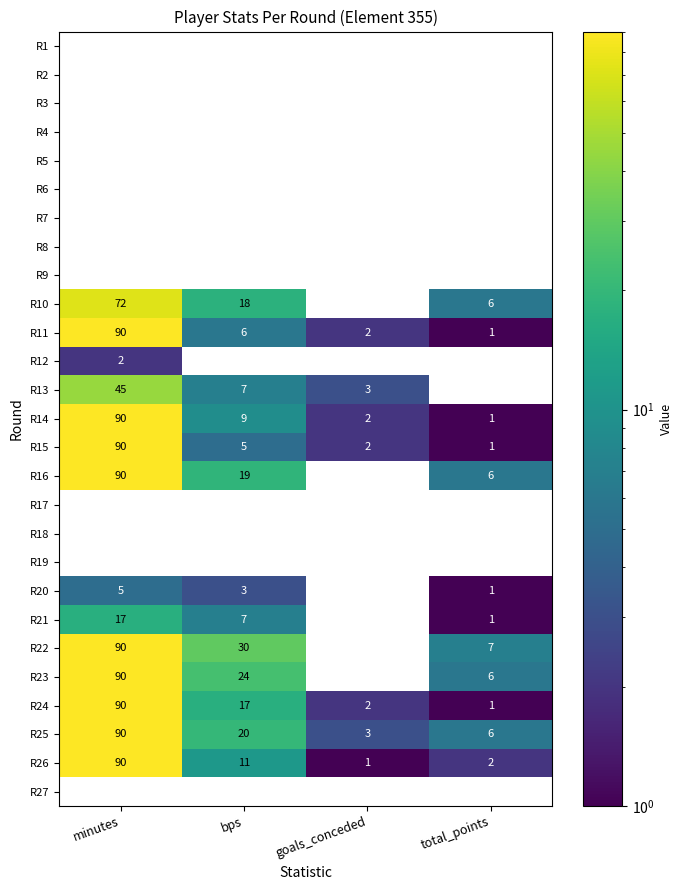

List the labels in order of R10 value, largest first.

minutes, bps, total_points, goals_conceded